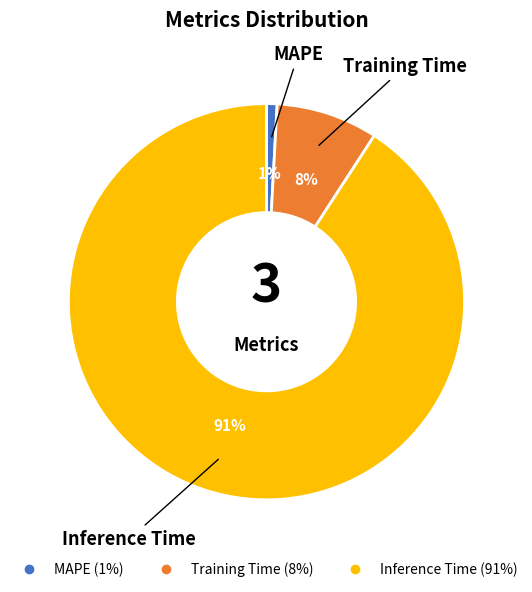

What is the largest slice in the pie chart?

Inference Time